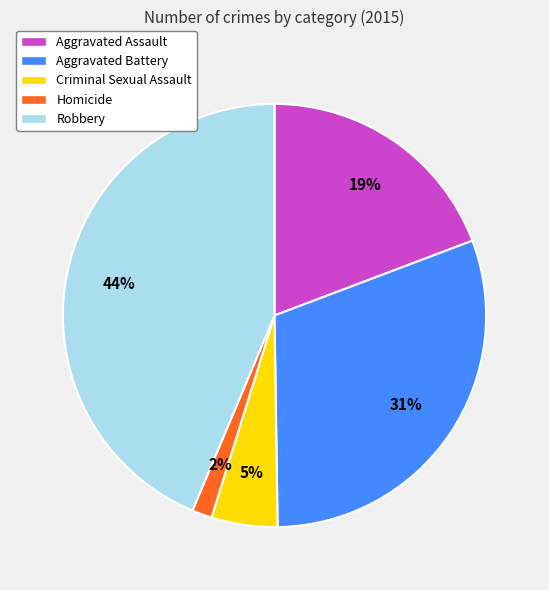

Is there any slice that represents more than half of the pie?

No